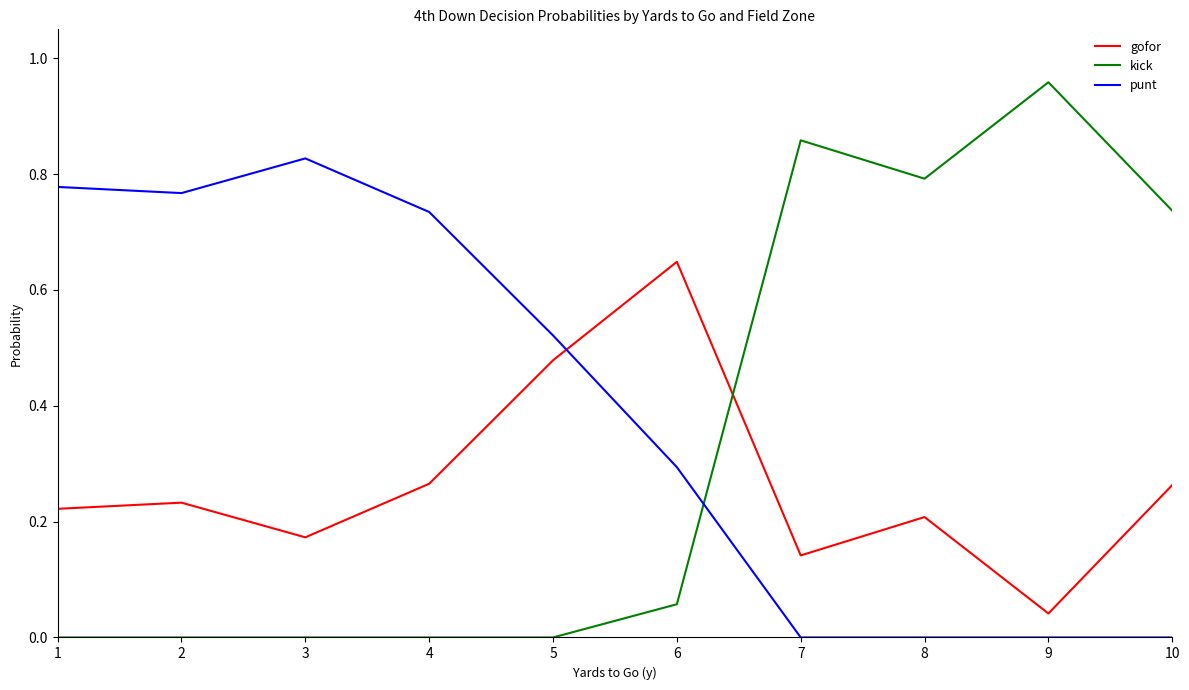

Is this an area chart (filled region under the line)?

No